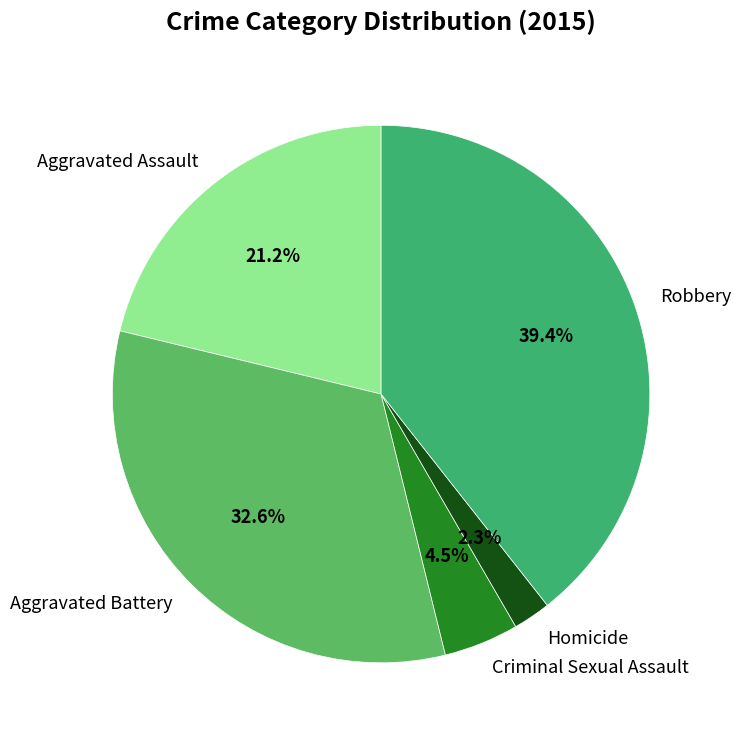

True or false: Aggravated Assault accounts for 21% of the total.

True